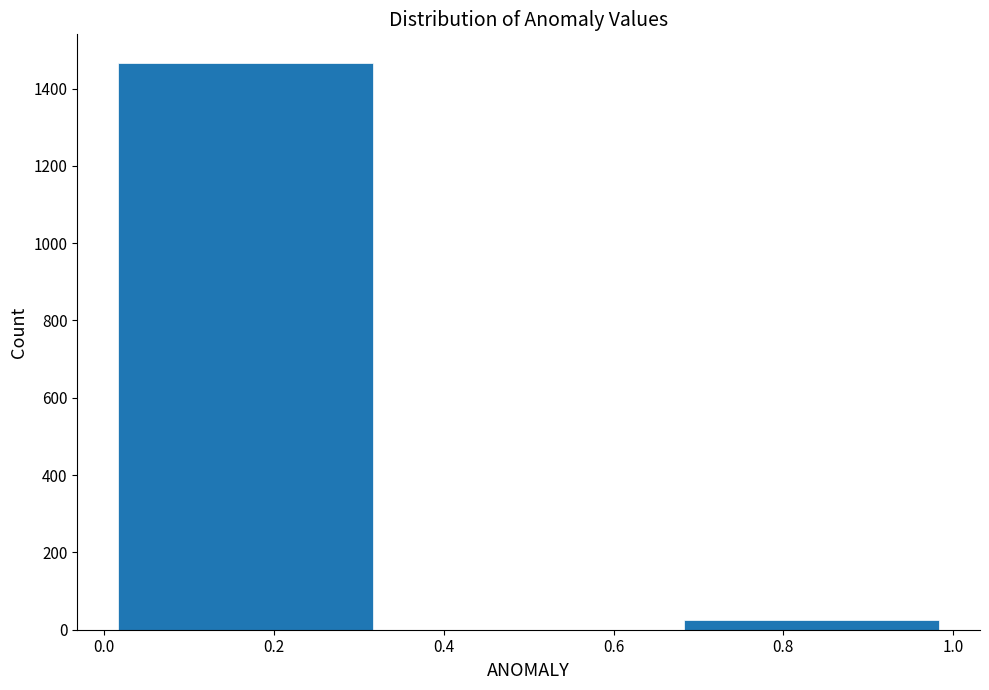

Reading left to right, transcribe this chart: for each bar, give the range it covers on the x-axis and its height. Neither the bar edges nor the heights are printed on the chart, so give them approximately, as read against the axes.

0.00 to 0.34: 1460
0.34 to 0.66: 0
0.66 to 1.00: 20